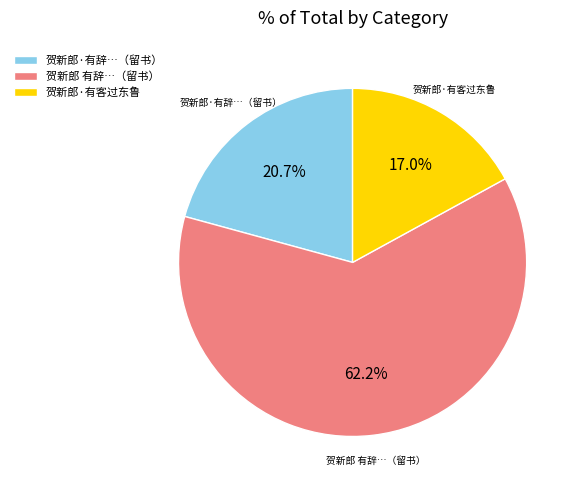

What percentage is NOT represented by 贺新郎·有客过东鲁?

83.0%